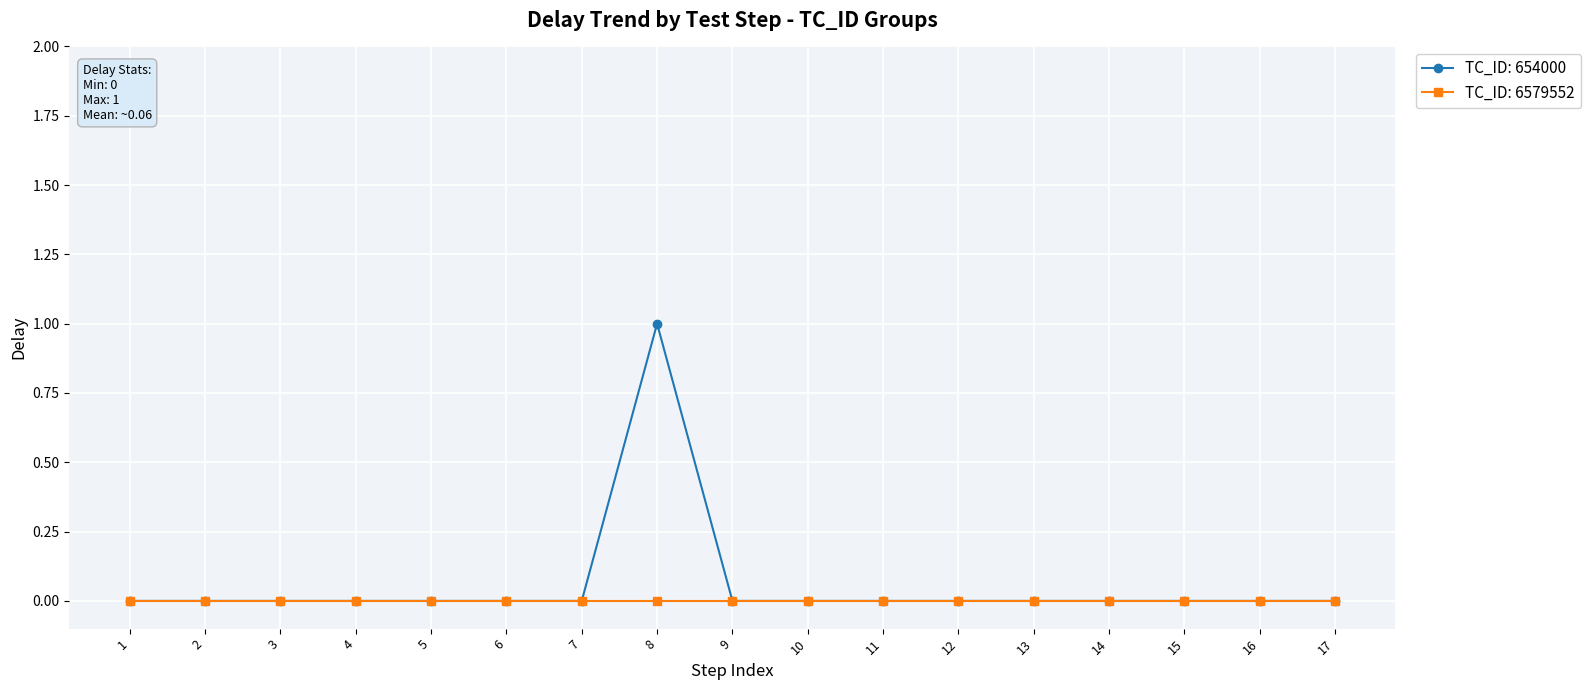

How many lines are shown in the chart?

2